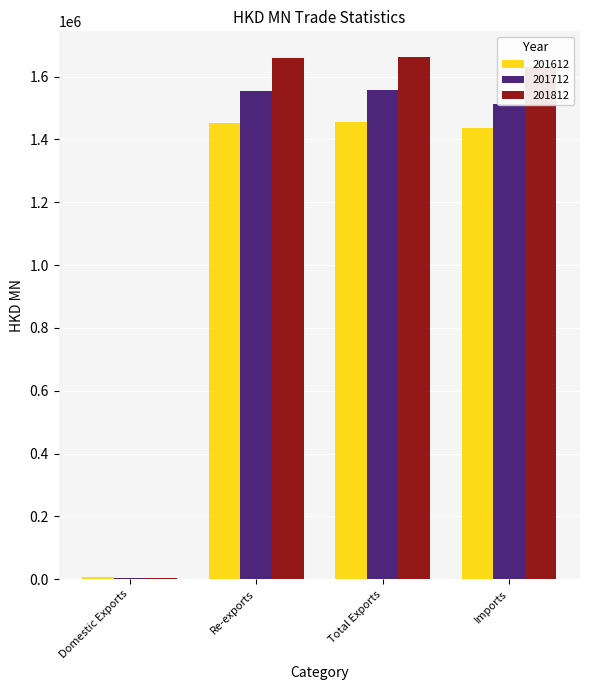

What is the highest value of the 201612 series?

1456743.9